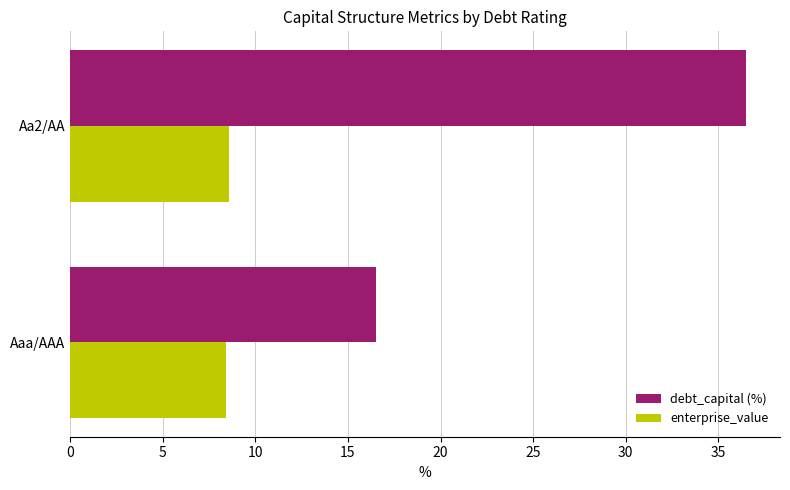

What is the difference between the maximum and minimum values in the enterprise_value series?

0.2